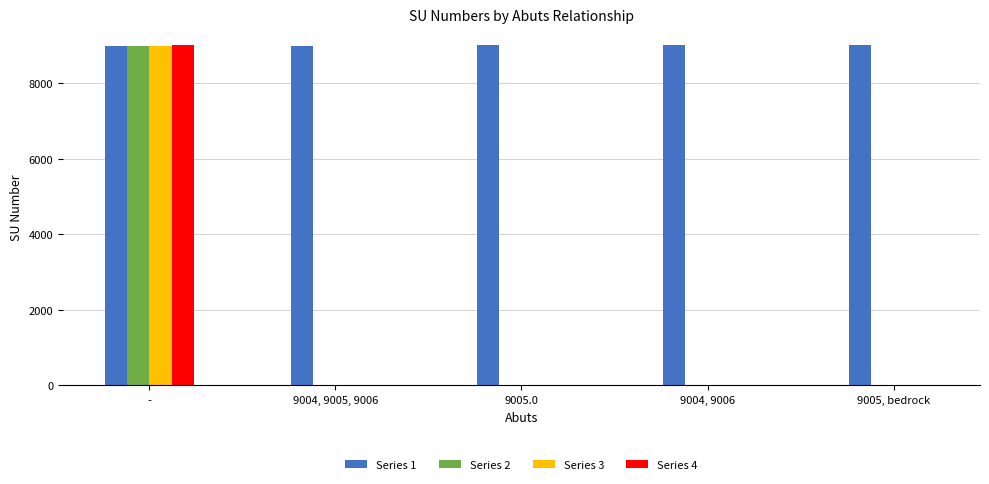

The Series 4 series shows 0 at 9004, 9006. True or false?

True